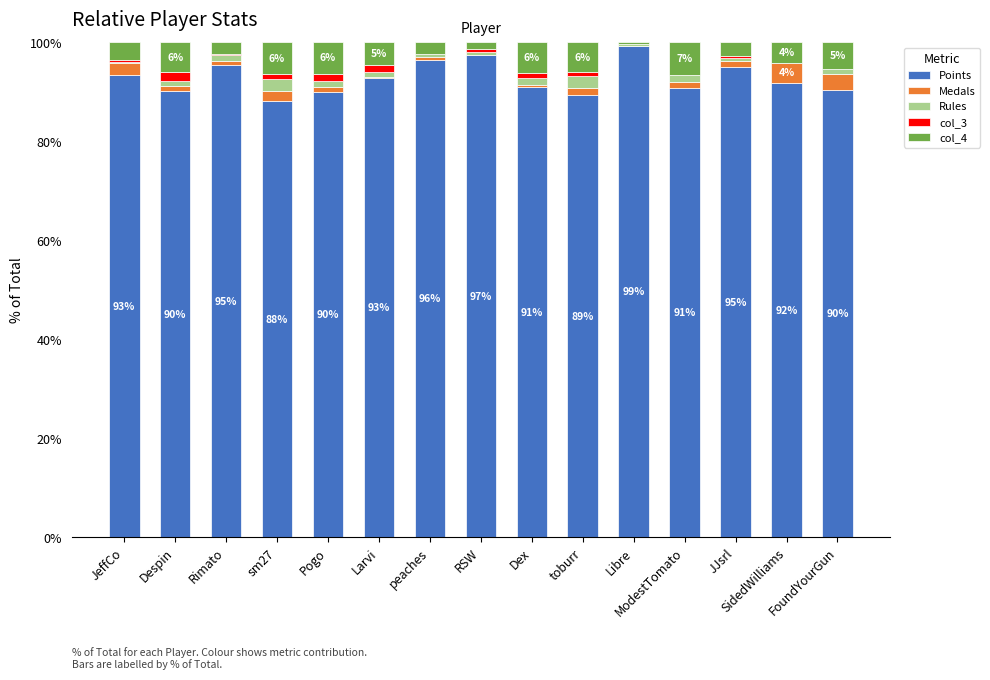

What is the maximum value for Points?

99.2